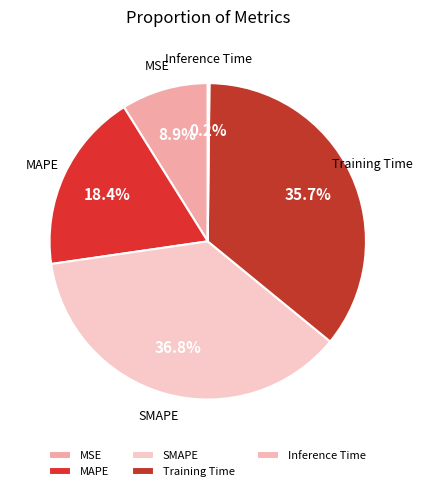

Combined, what portion of the pie is MSE and Training Time?

44.6%